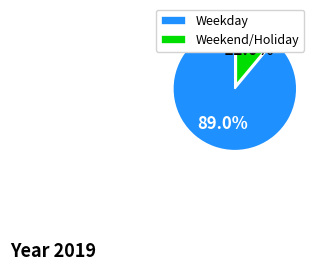

Which category has the smallest portion of the pie?

Weekend/Holiday